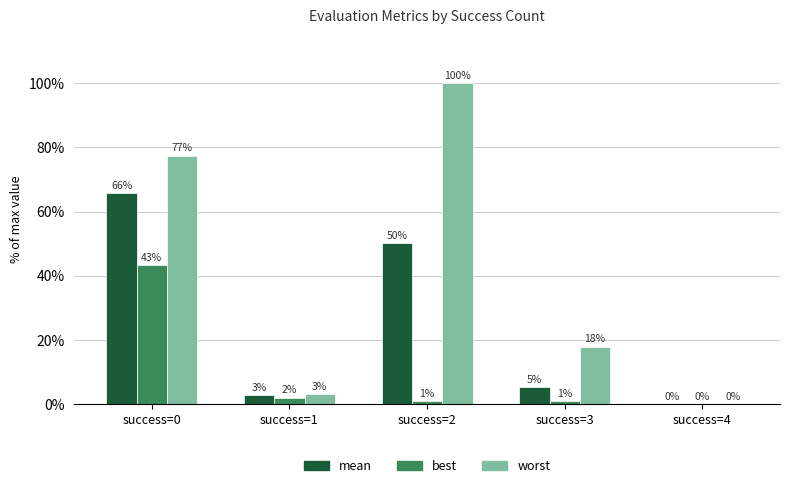

How many groups of bars are there?

5